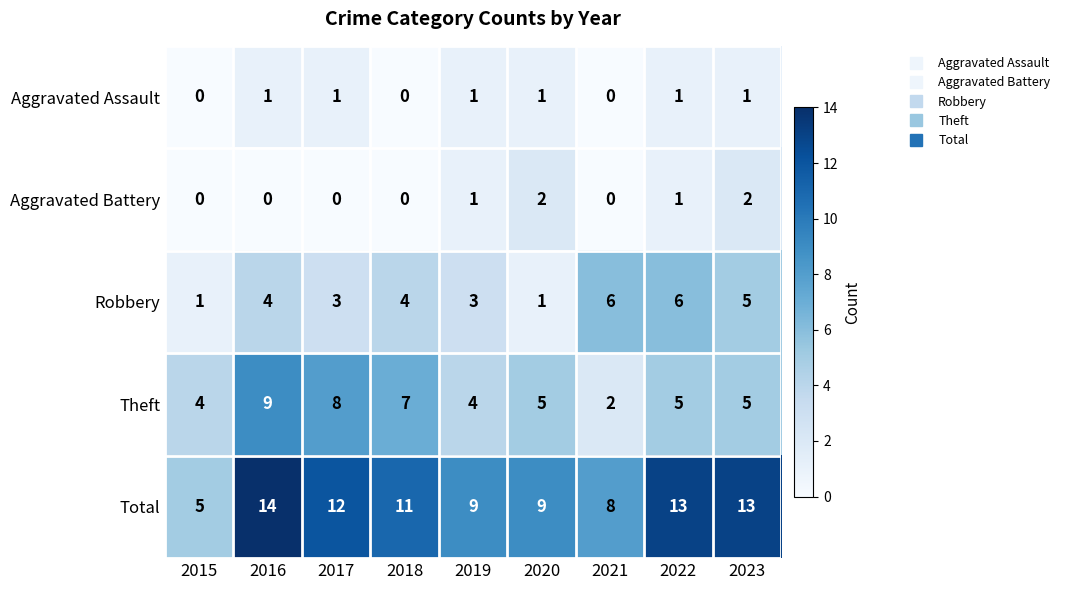

True or false: Robbery has a value of 5 at 2023.

True